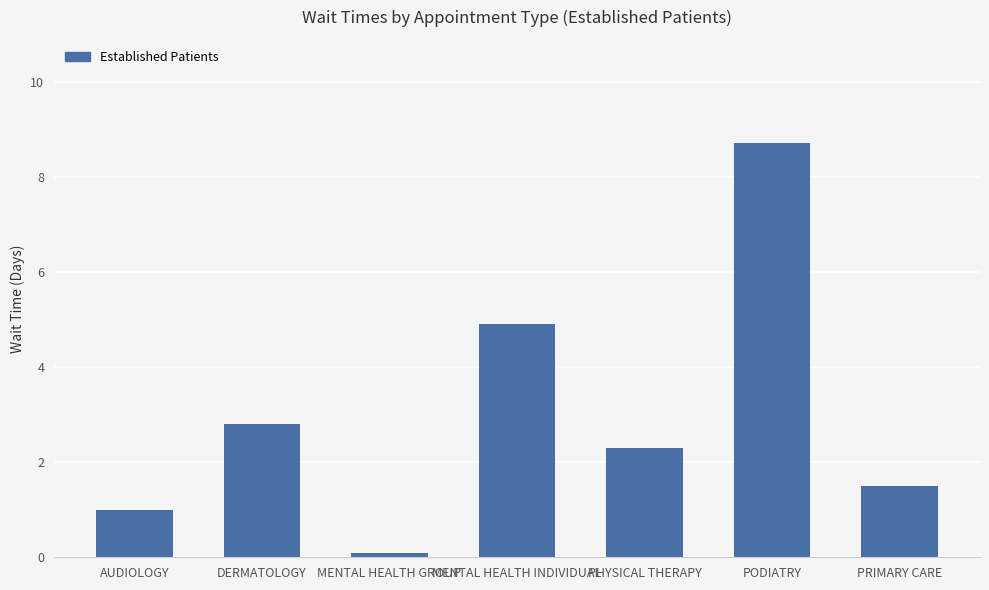

What is the difference between the values at PODIATRY and PRIMARY CARE?

7.2